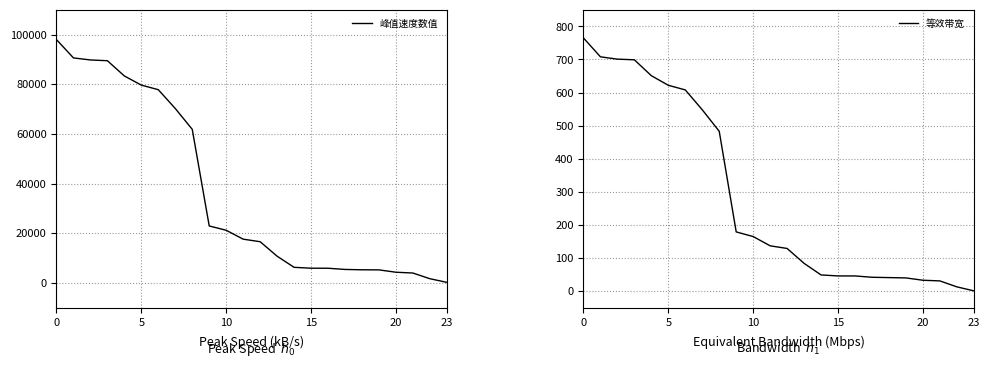

Which series has the largest total across all categories?

峰值速度数值